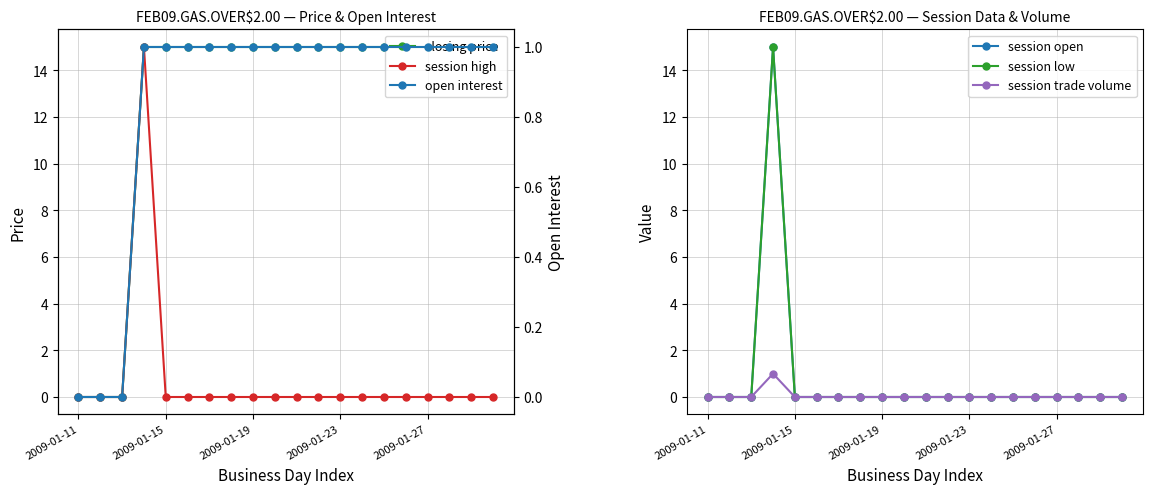

True or false: session trade volume and session high intersect in this chart.

False